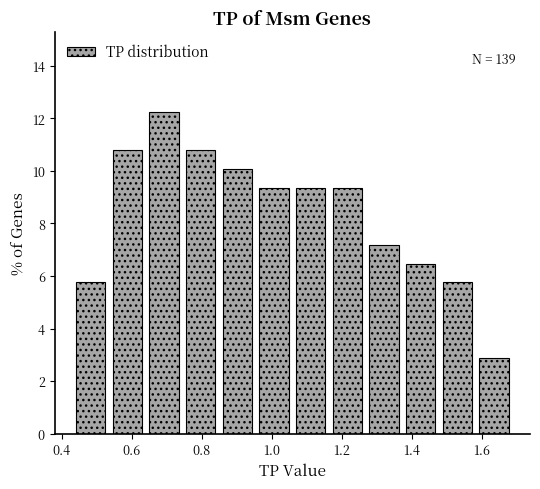

Which range on the x-axis has the tallest bar?

0.64 to 0.74